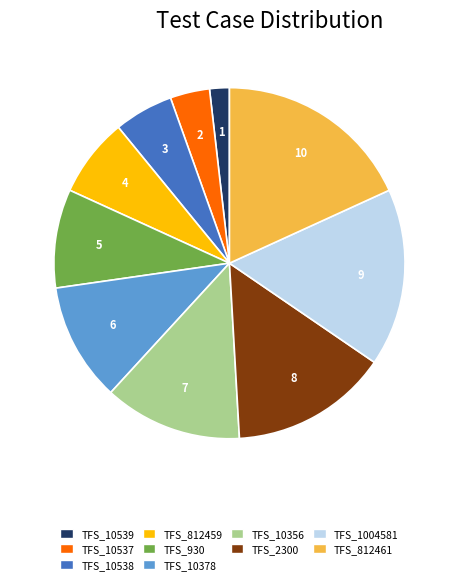

Between TFS_10539 and TFS_10538, which is larger?

TFS_10538